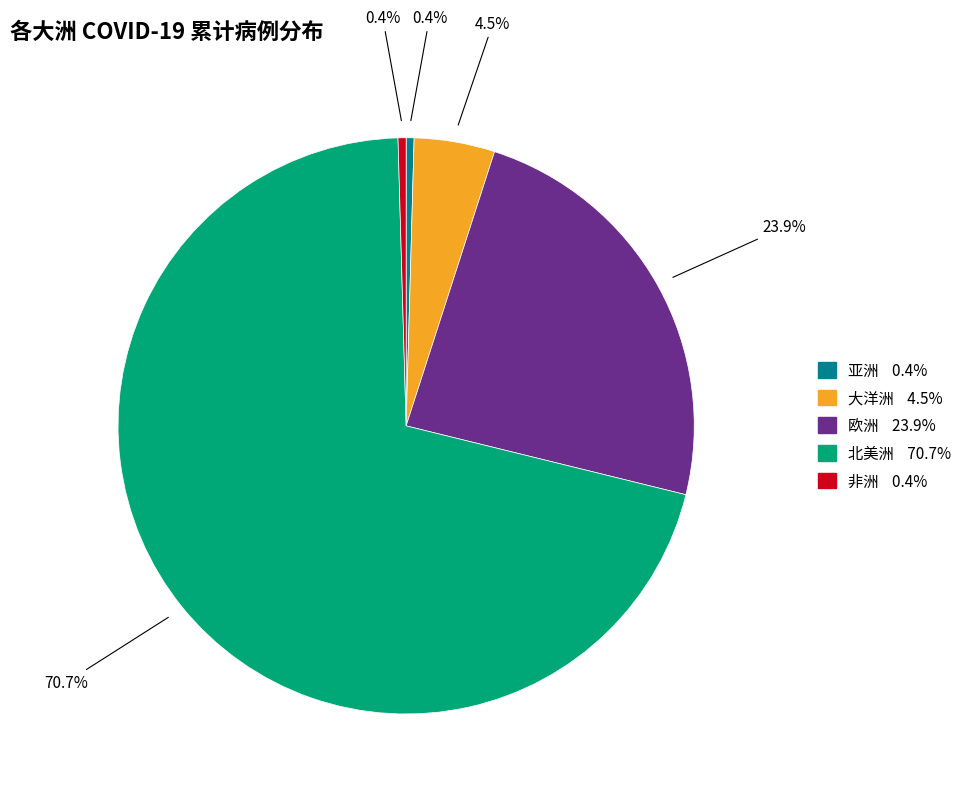

True or false: 亚洲 accounts for 9% of the total.

False